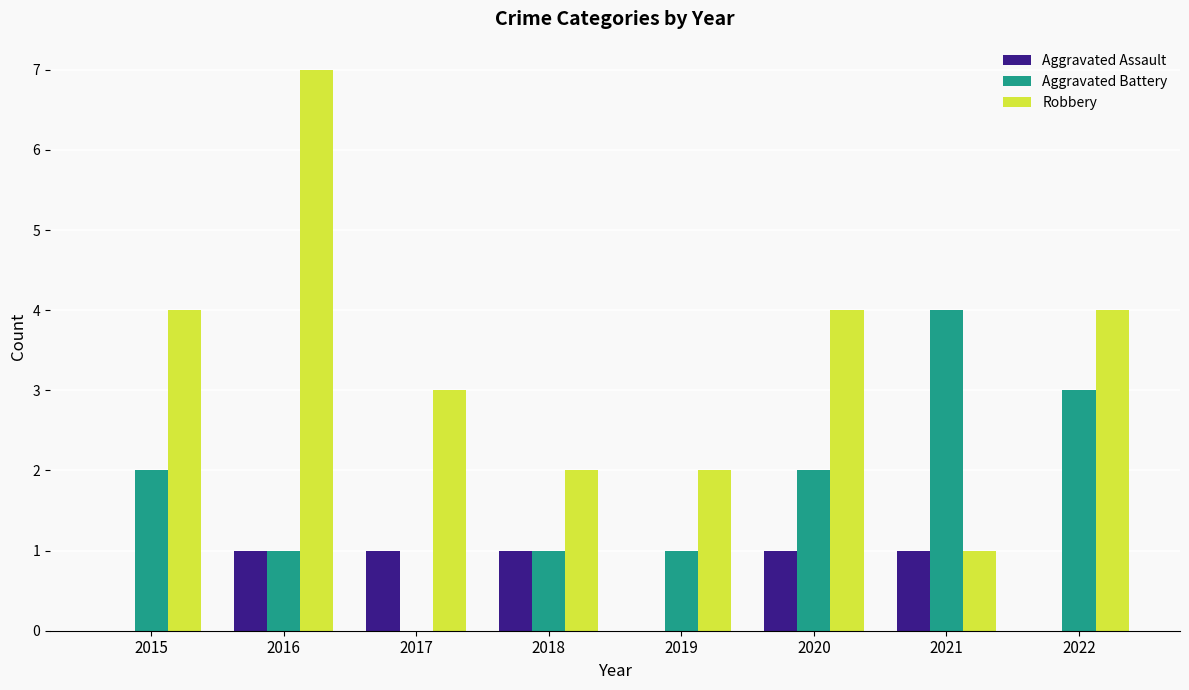

How many positive values does the Aggravated Battery series have?

7